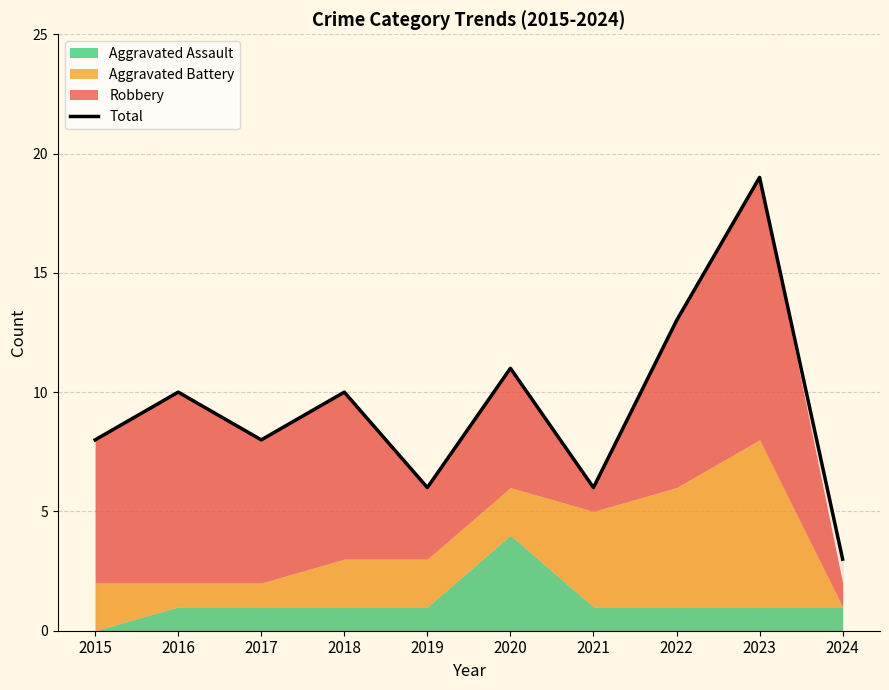

Where is the data nearest to the value 11?

2020